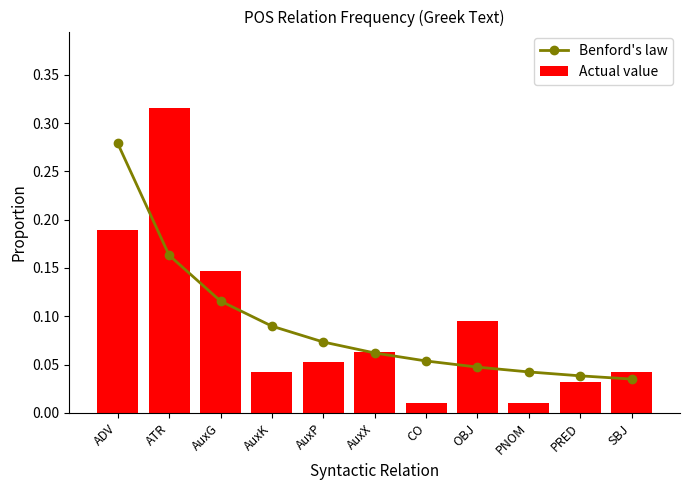

At how many categories does at least one series exceed 0?

11